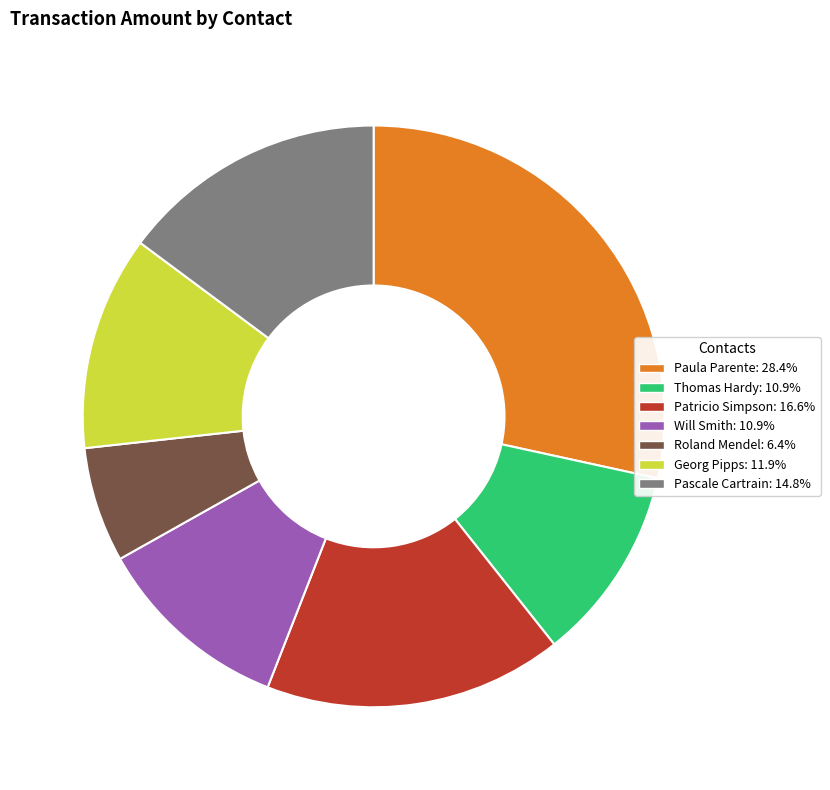

Is the sum of Georg Pipps and Paula Parente greater than half?

No